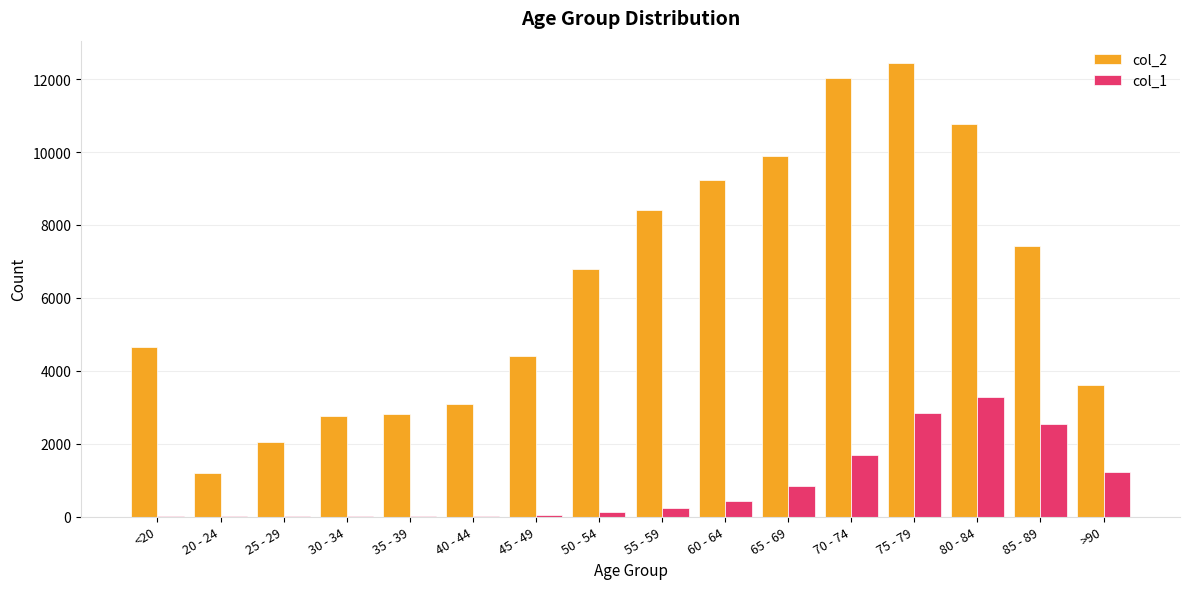

Is the value of col_2 at 45 - 49 greater than the value of col_1 at 20 - 24?

Yes